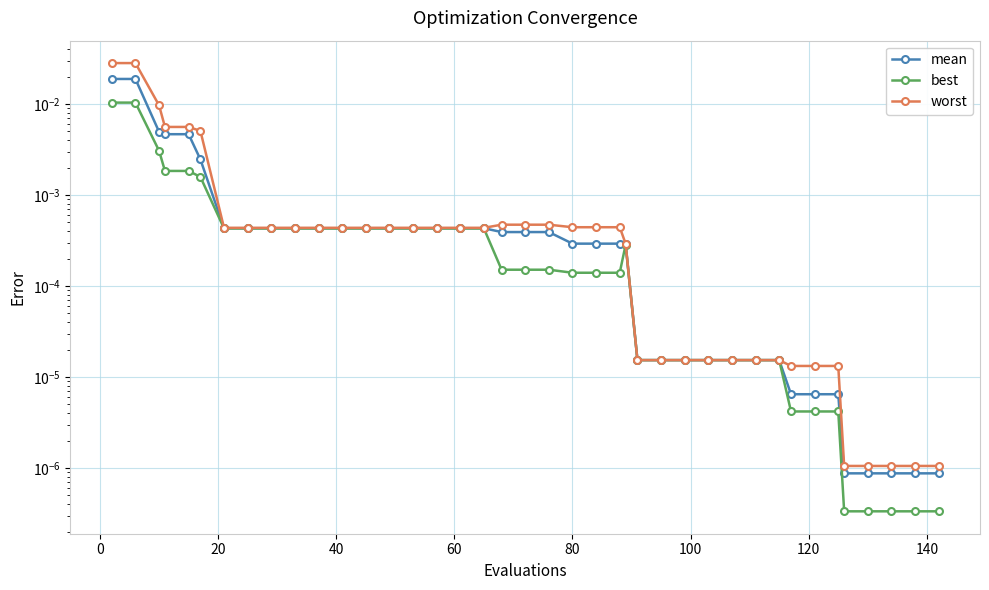

At how many categories does at least one series exceed 0?

40